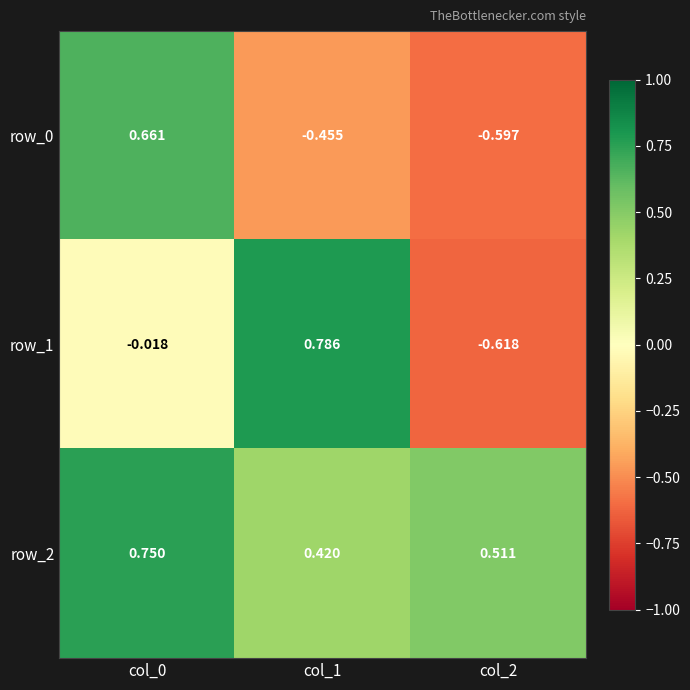

Is the value of row_1 at col_0 greater than the value of row_2 at col_0?

No